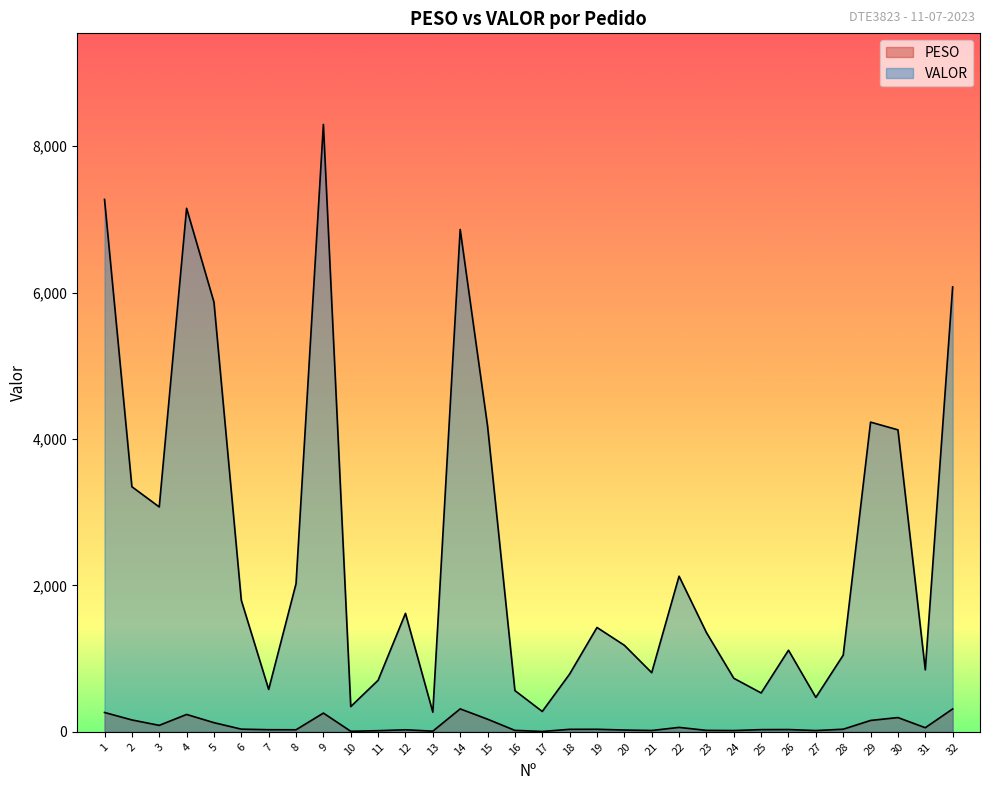

What value does the VALOR series have at 16?

563.4